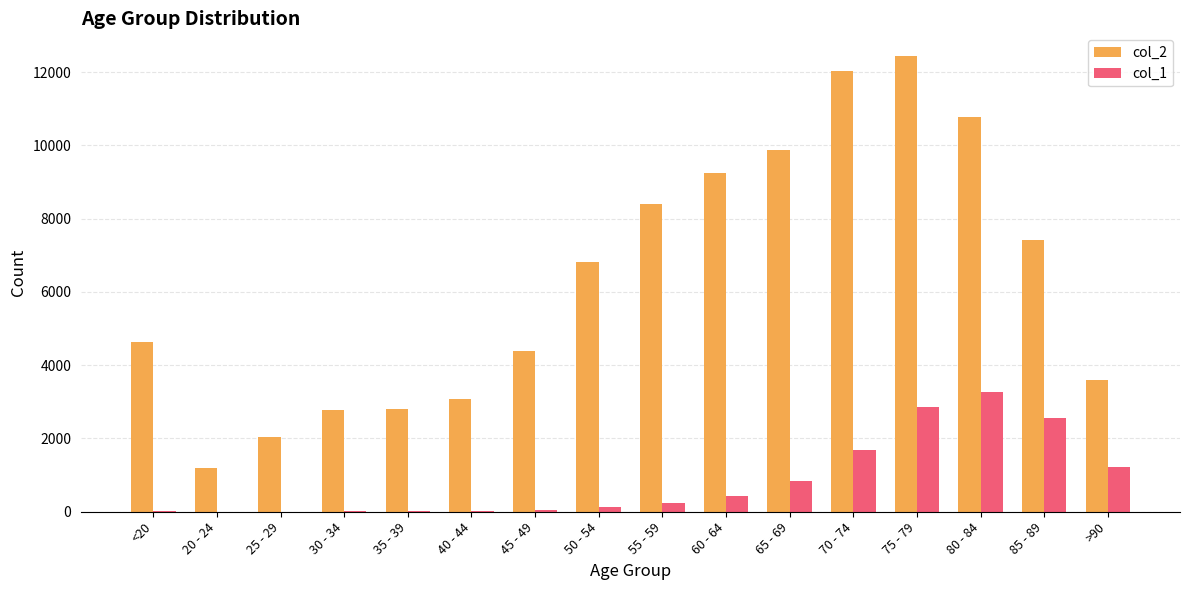

The value of col_2 at 45 - 49 is 4396. True or false?

True